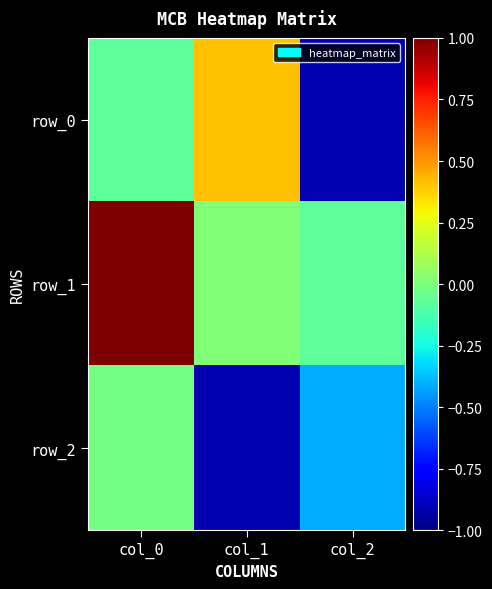

Which category has the lowest value across all series?

col_1